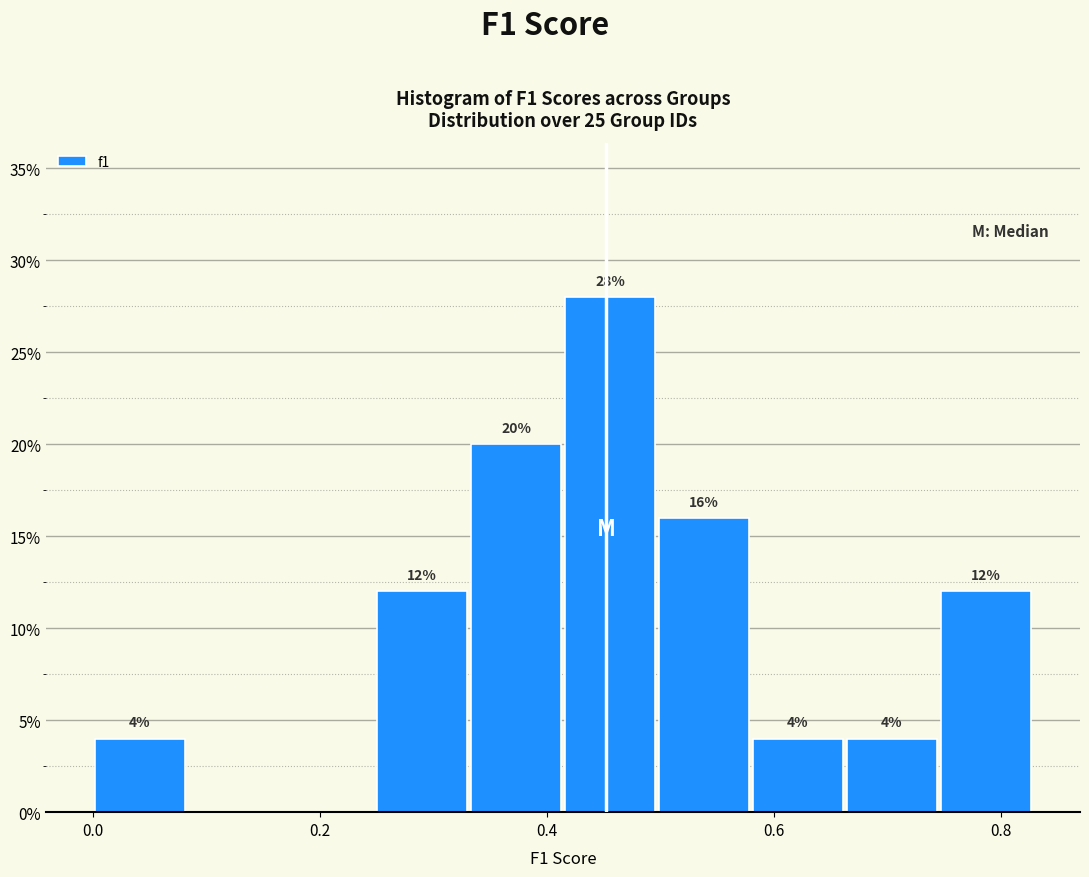

Which range on the x-axis has the tallest bar?

0.42 to 0.50